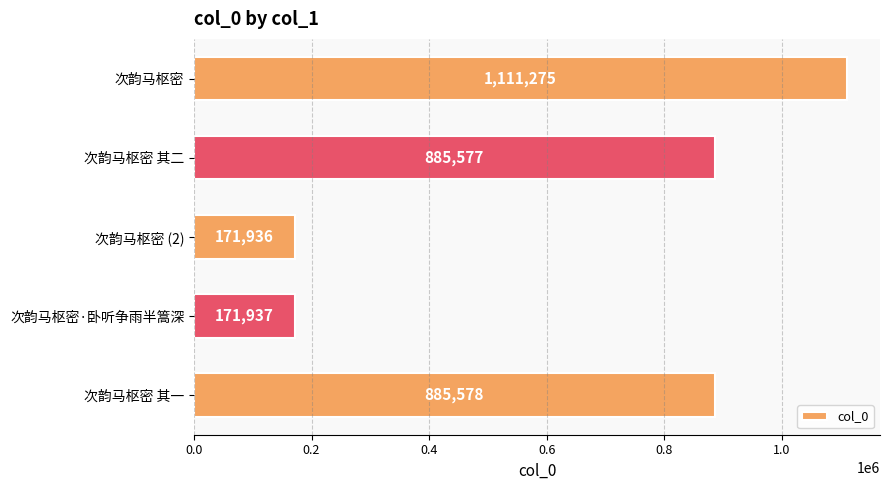

What is the average value?

645261